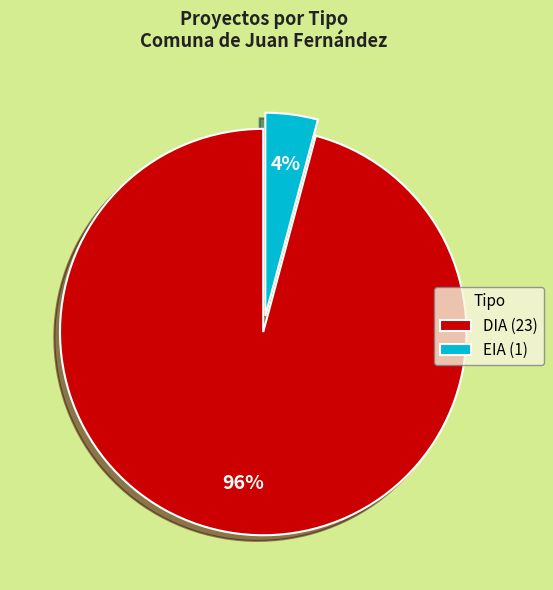

The DIA slice represents 89% of the pie. True or false?

False